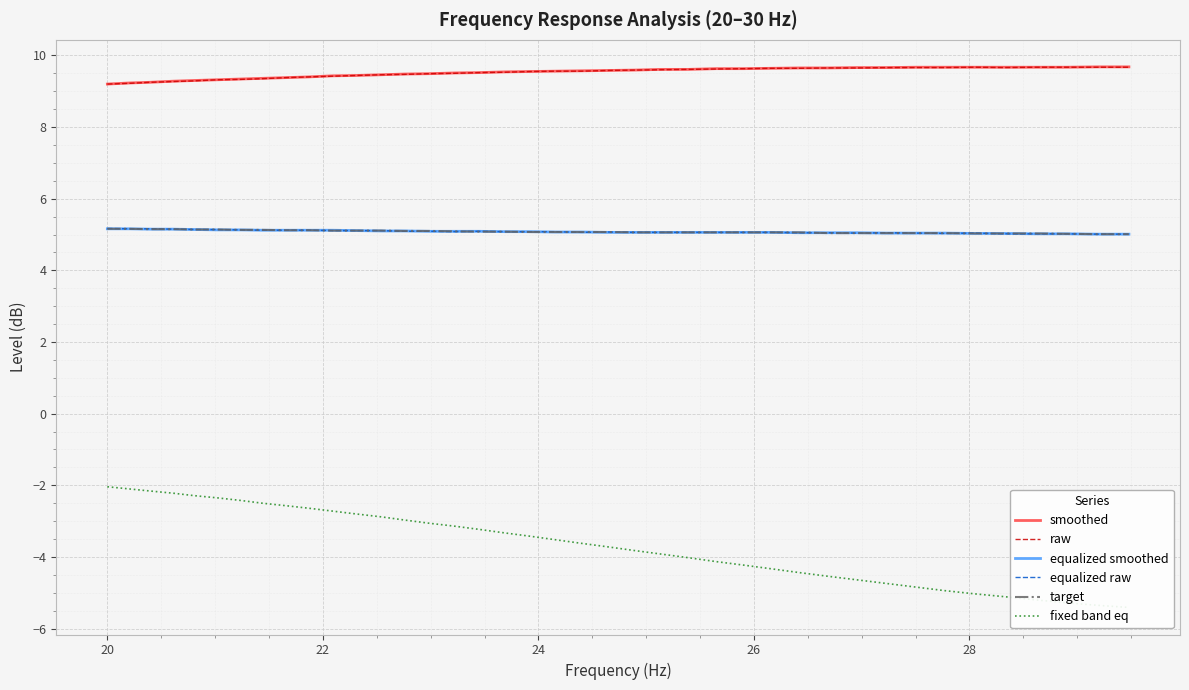

What is the lowest value of the smoothed series?

9.2